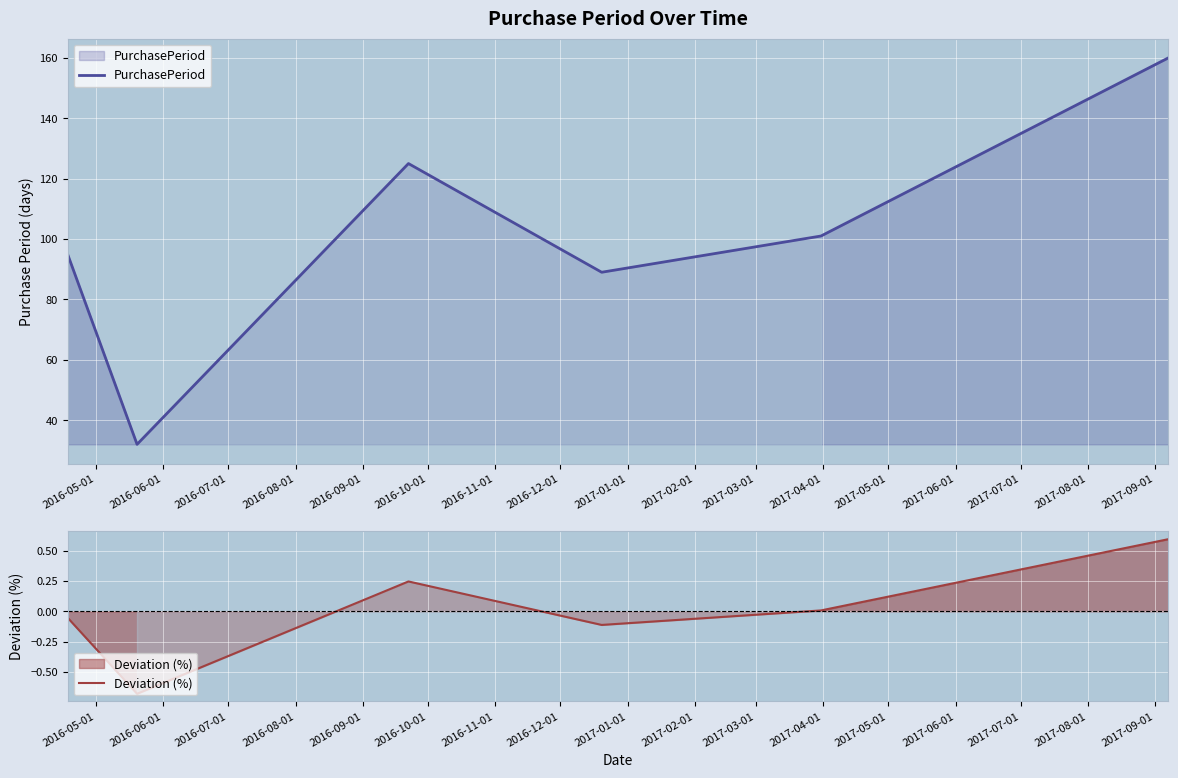

What is the spread (max minus min) of values at 2016-06-01?

32.7